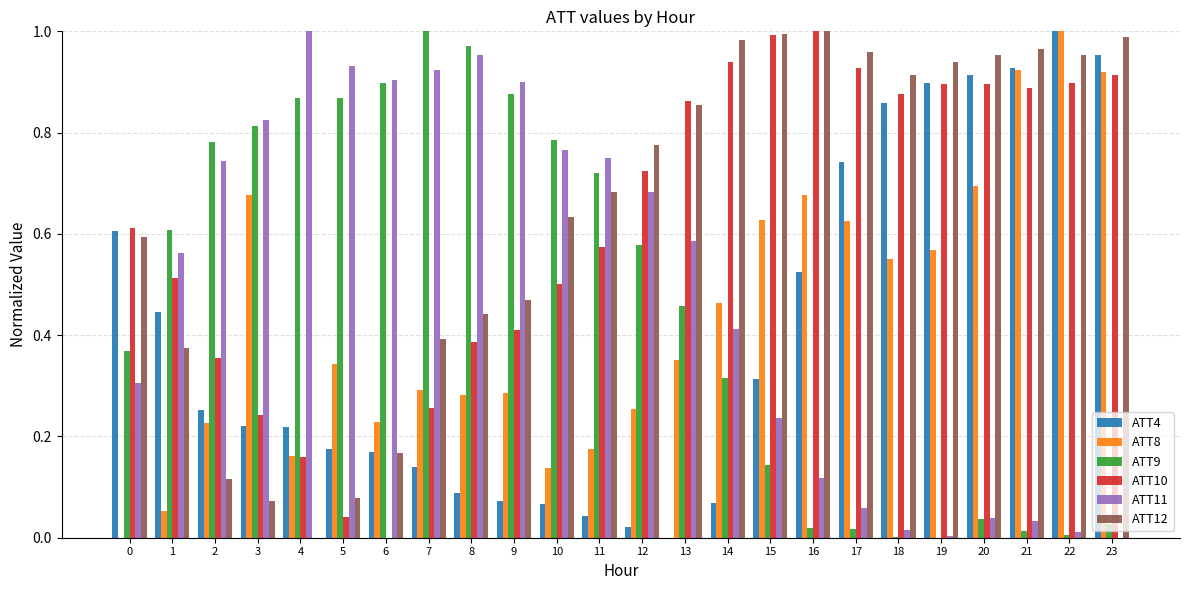

Which category has the highest value in the ATT9 series?

7